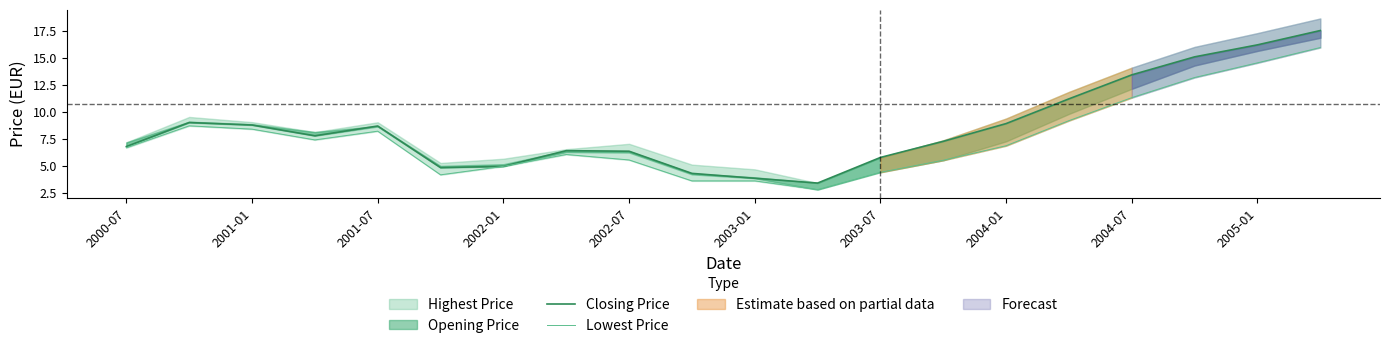

Does the chart have visible grid lines?

No